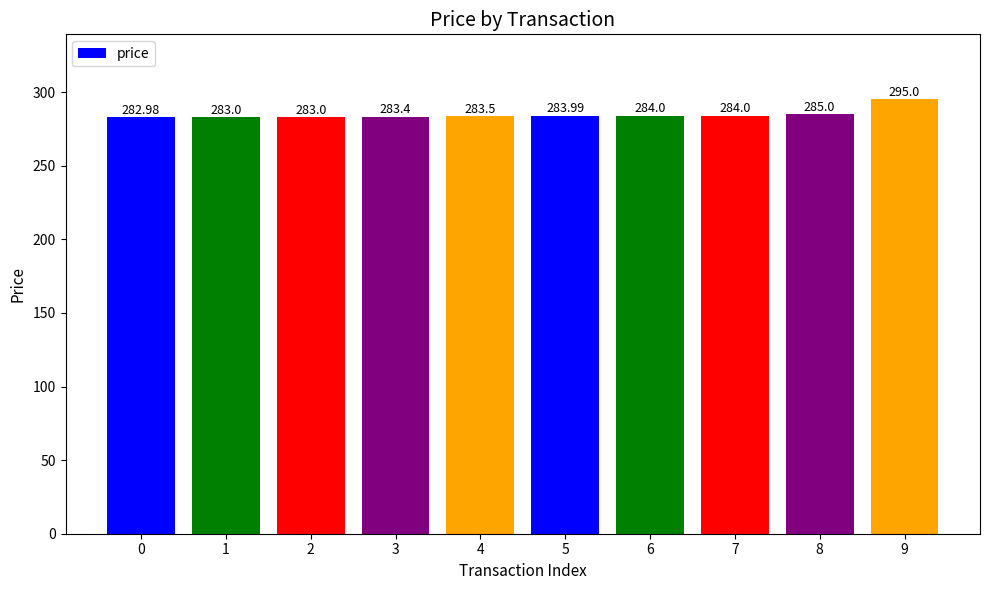

What is the value of the 6th bar from the left?

284.0